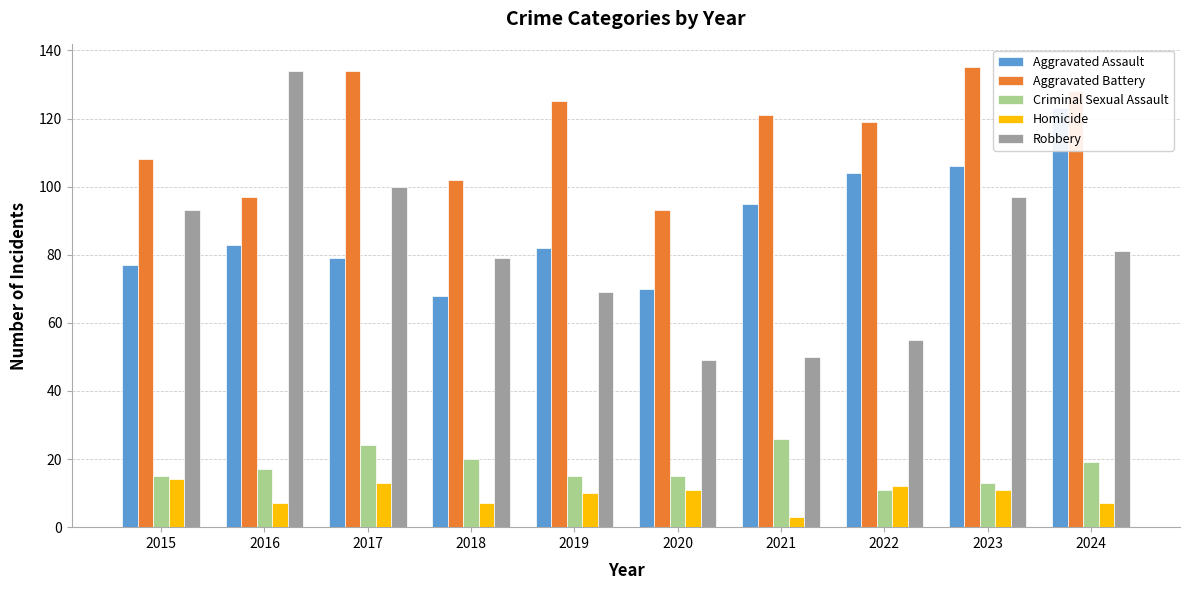

What is the sum of the Homicide values at 2016 and 2019?

17